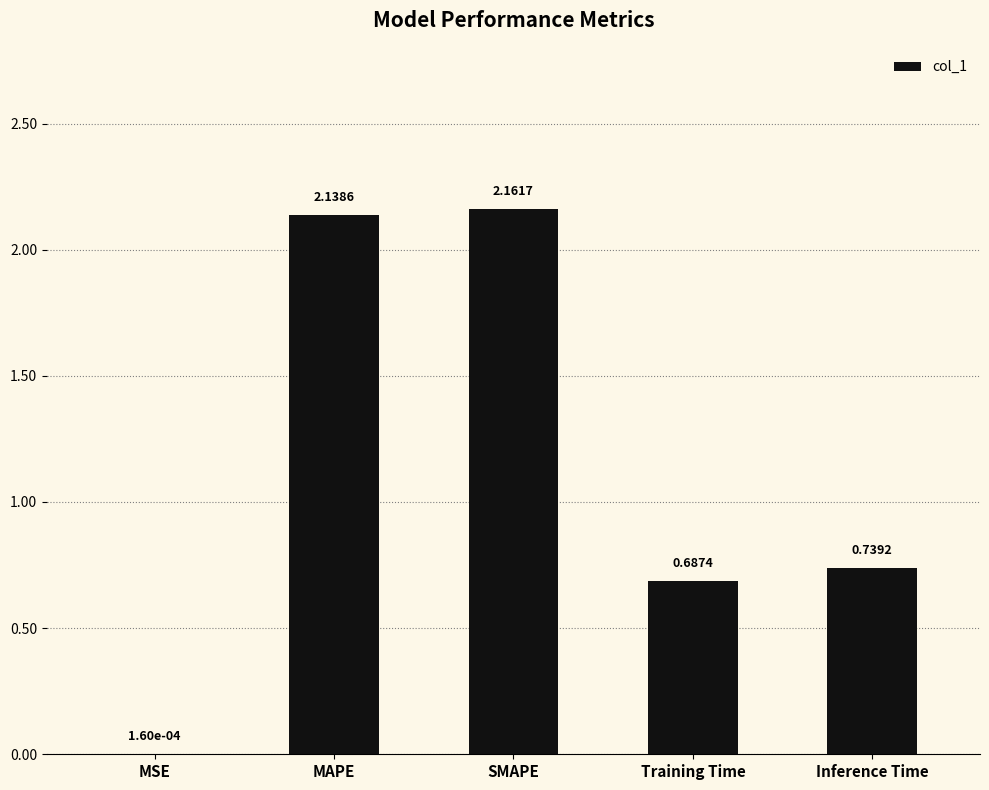

What is the sum of all values?

5.7